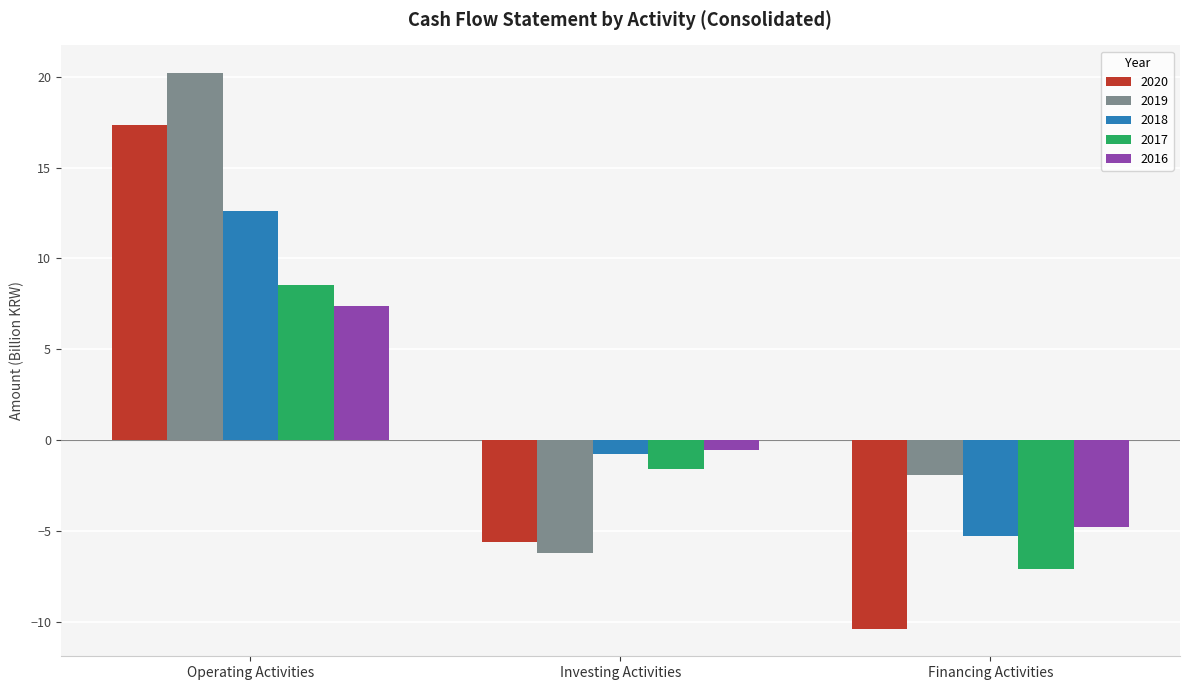

What is the sum of the 2018 values at Investing Activities and Operating Activities?

11.8